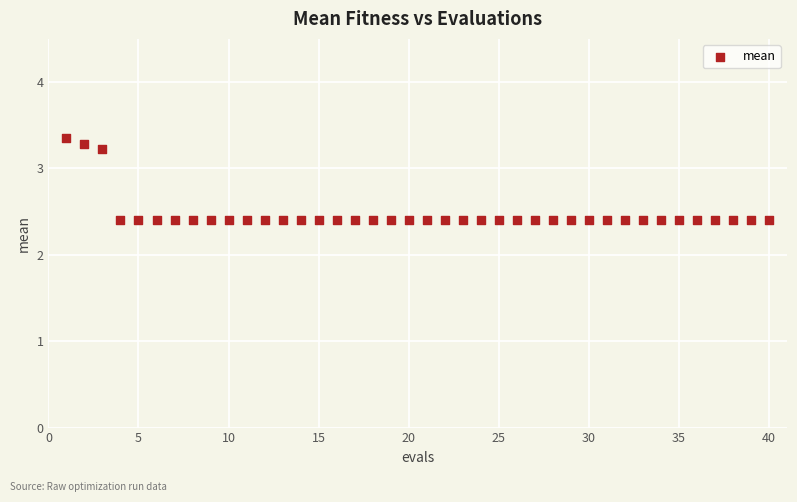

What is the range of X values (max minus min)?

39.0